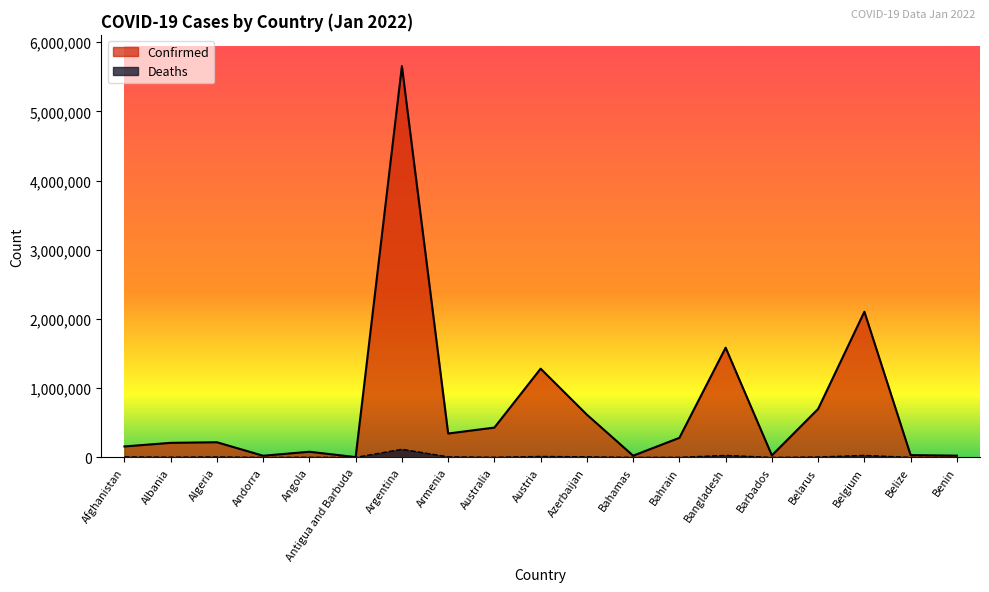

List the series in order of their peak value, highest first.

Confirmed, Deaths